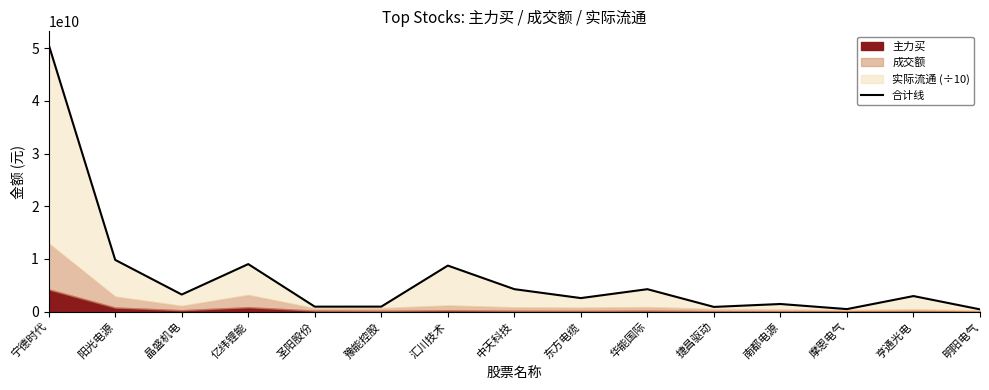

List the labels in order of value, largest first.

宁德时代, 阳光电源, 亿纬锂能, 汇川技术, 中天科技, 华能国际, 晶盛机电, 亨通光电, 东方电缆, 南都电源, 豫能控股, 圣阳股份, 捷昌驱动, 摩恩电气, 明阳电气